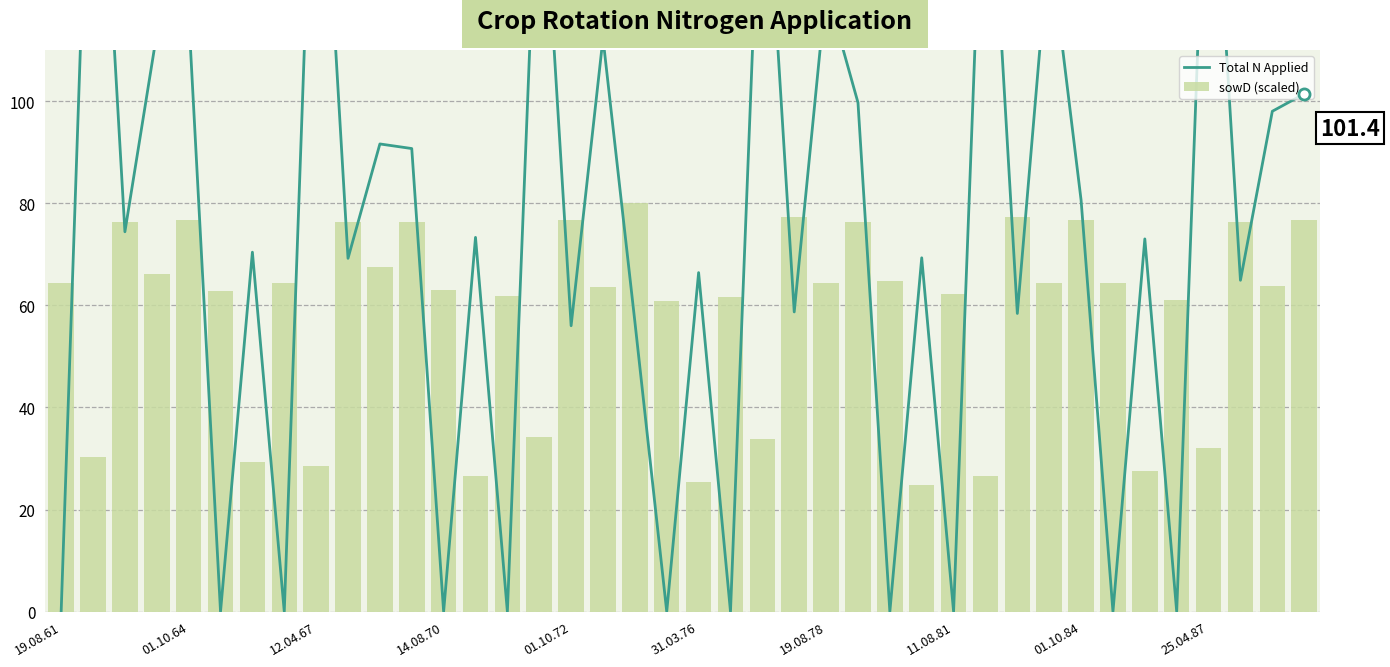

Reading right to left, what are all the values shown in this chart?

Total N Applied: 101.4	98.0	64.9	167.1	0.0	73.0	0.0	80.6	131.8	58.4	165.0	0.0	69.3	0.0	99.7	122.0	58.7	159.4	0.0	66.4	0.0	56.8	112.3	56.0	157.5	0.0	73.3	0.0	90.7	91.6	69.2	175.0	0.0	70.4	0.0	117.1	113.2	74.4	182.9	0.0
sowD (scaled): 76.7	63.8	76.4	32.1	61.0	27.6	64.4	76.7	64.4	77.2	26.5	62.2	24.8	64.7	76.4	64.4	77.2	33.7	61.6	25.4	60.8	80.0	63.6	76.7	34.3	61.9	26.5	63.0	76.4	67.5	76.4	28.4	64.4	29.3	62.7	76.7	66.1	76.4	30.4	64.4